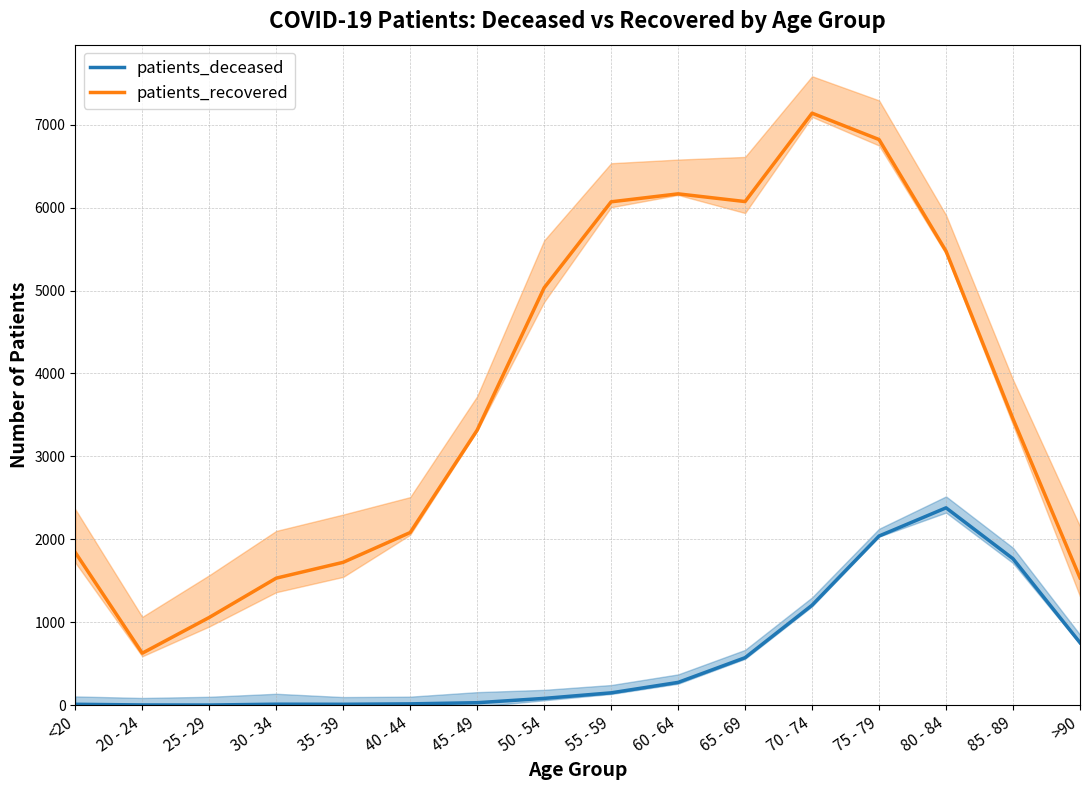

True or false: patients_recovered and patients_deceased cross at least once.

False